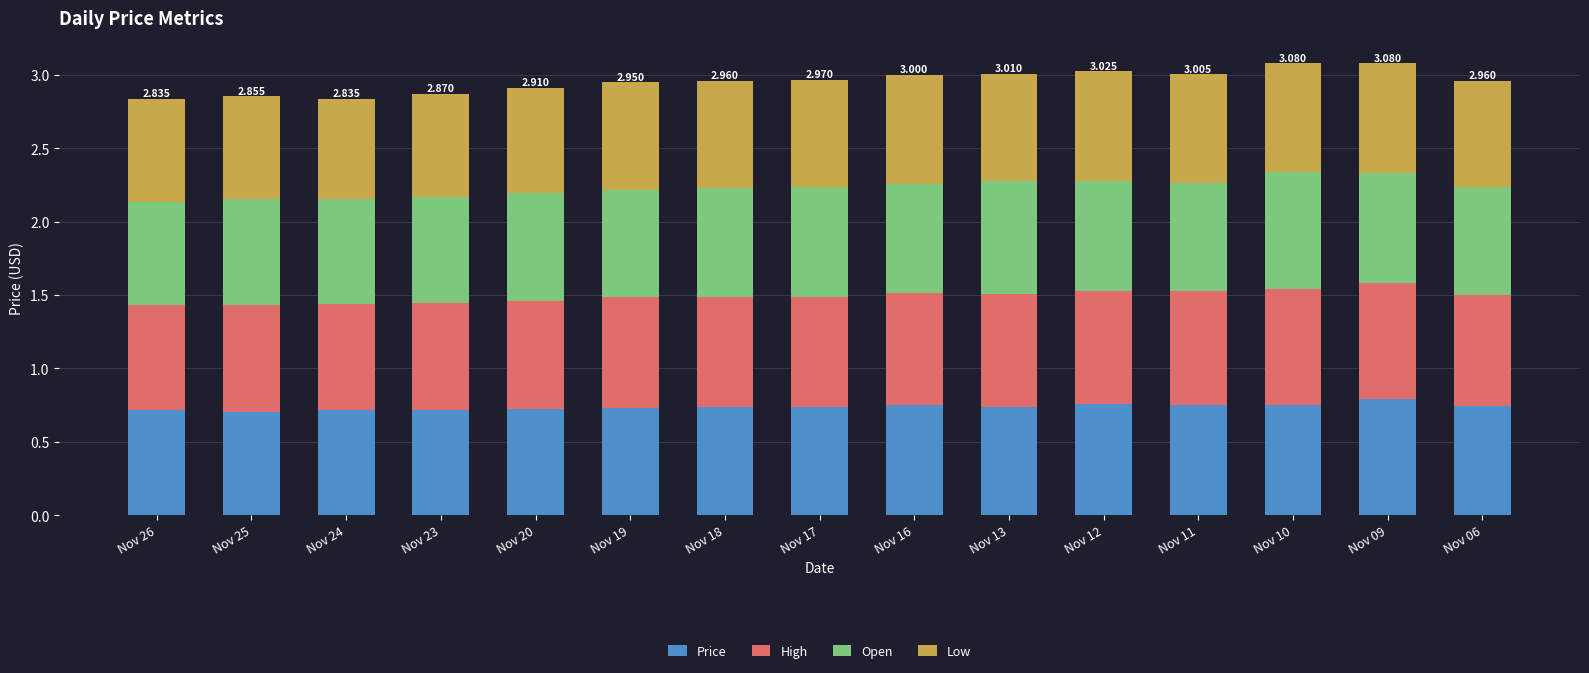

Count the Price values in the range 0 to 1.

15